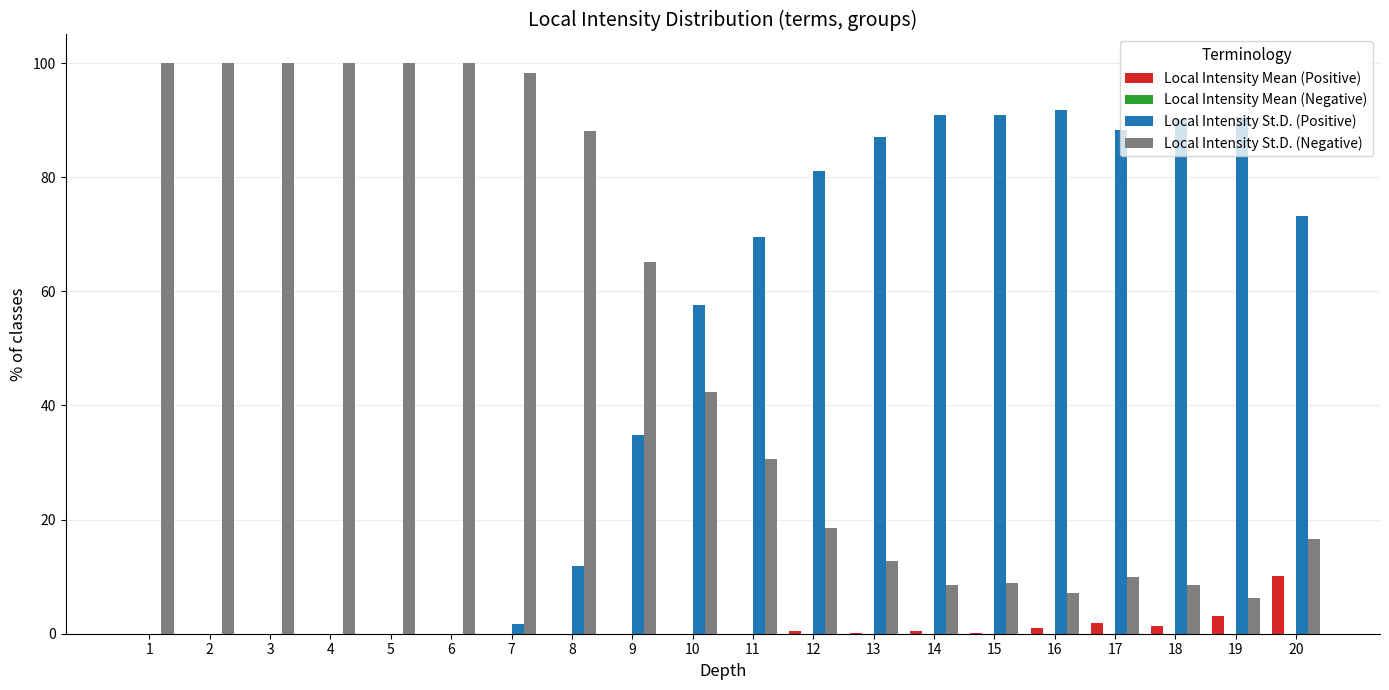

Where is Local Intensity St.D. (Positive) nearest to the value 45?

9